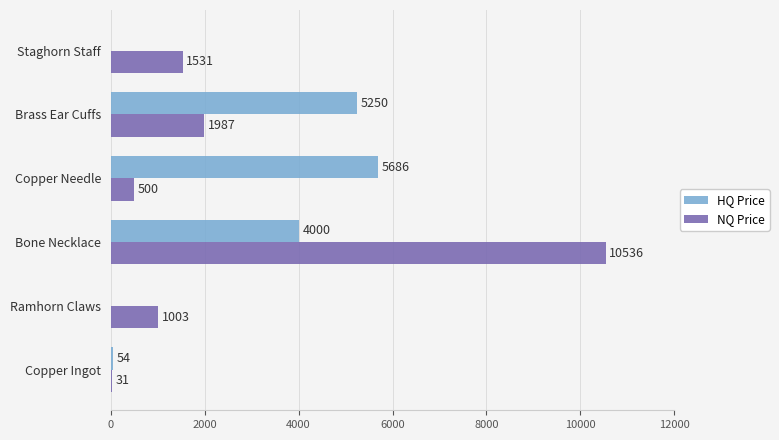

Between Bone Necklace and Copper Needle, which series saw the biggest shift?

NQ Price